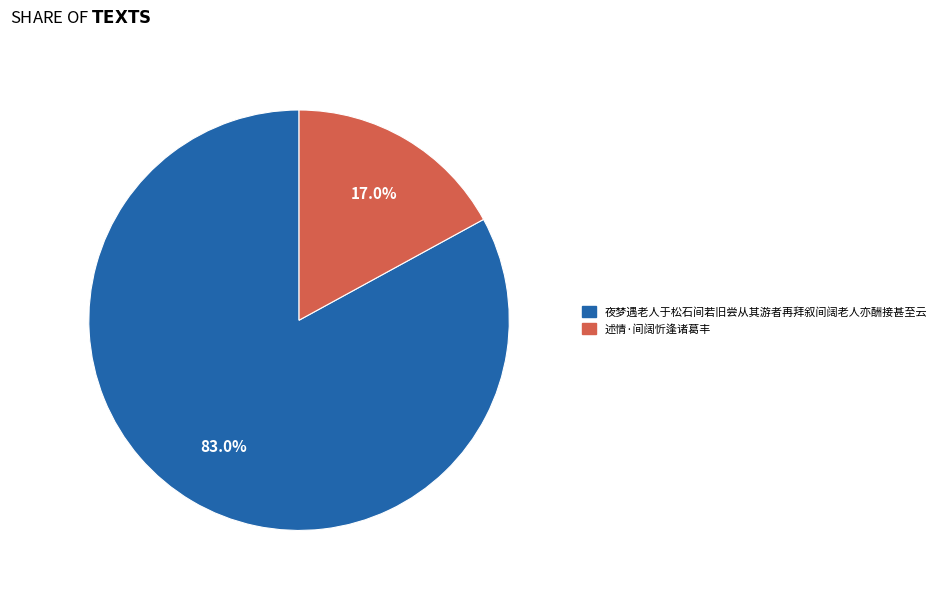

Which slice represents more than half of the pie?

夜梦遇老人于松石间若旧尝从其游者再拜叙间阔老人亦酬接甚至云